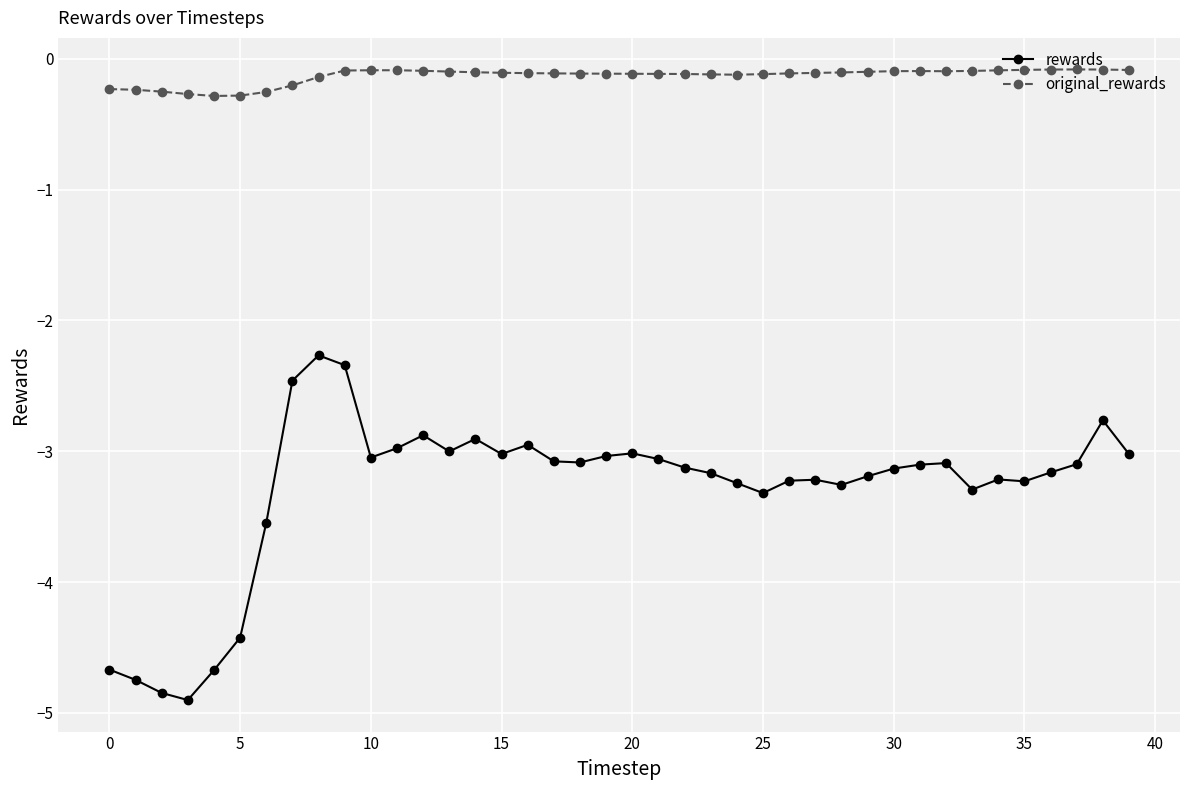

What is the value of the original_rewards point at the 21st from the left?

-0.1